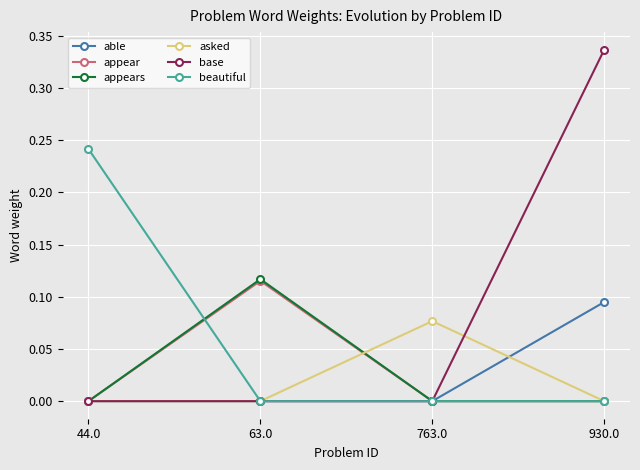

Which series has the largest range (max minus min)?

base